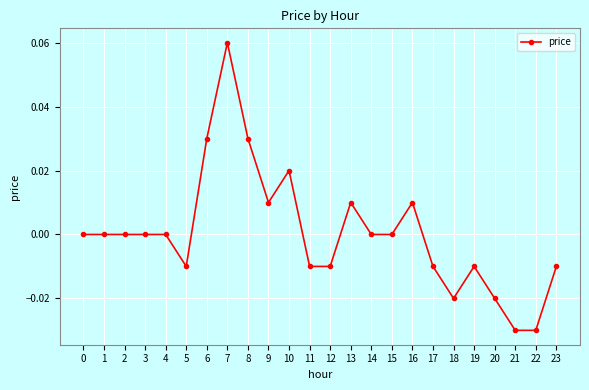

Count the number of categories in the chart.

24